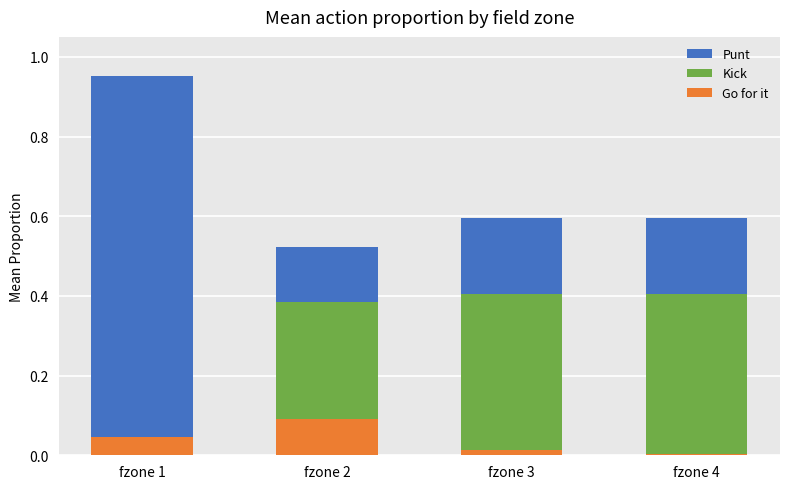

How many groups of bars are there?

4